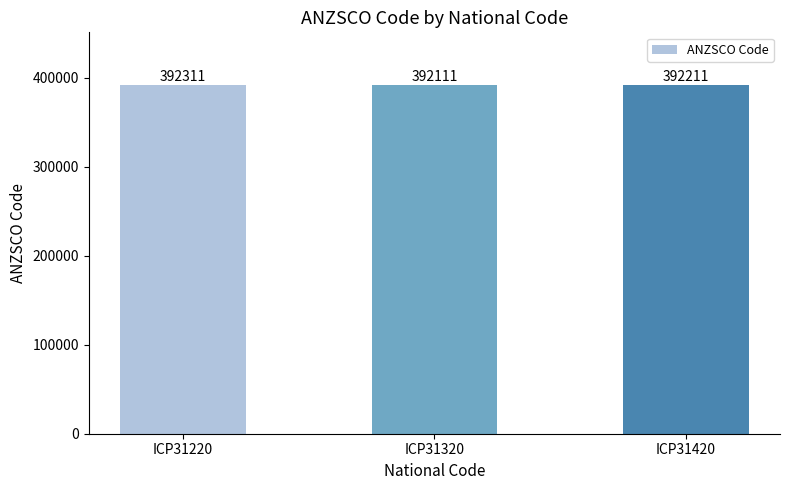

Reading left to right, extract all data points from this chart.

ICP31220=392311	ICP31320=392111	ICP31420=392211